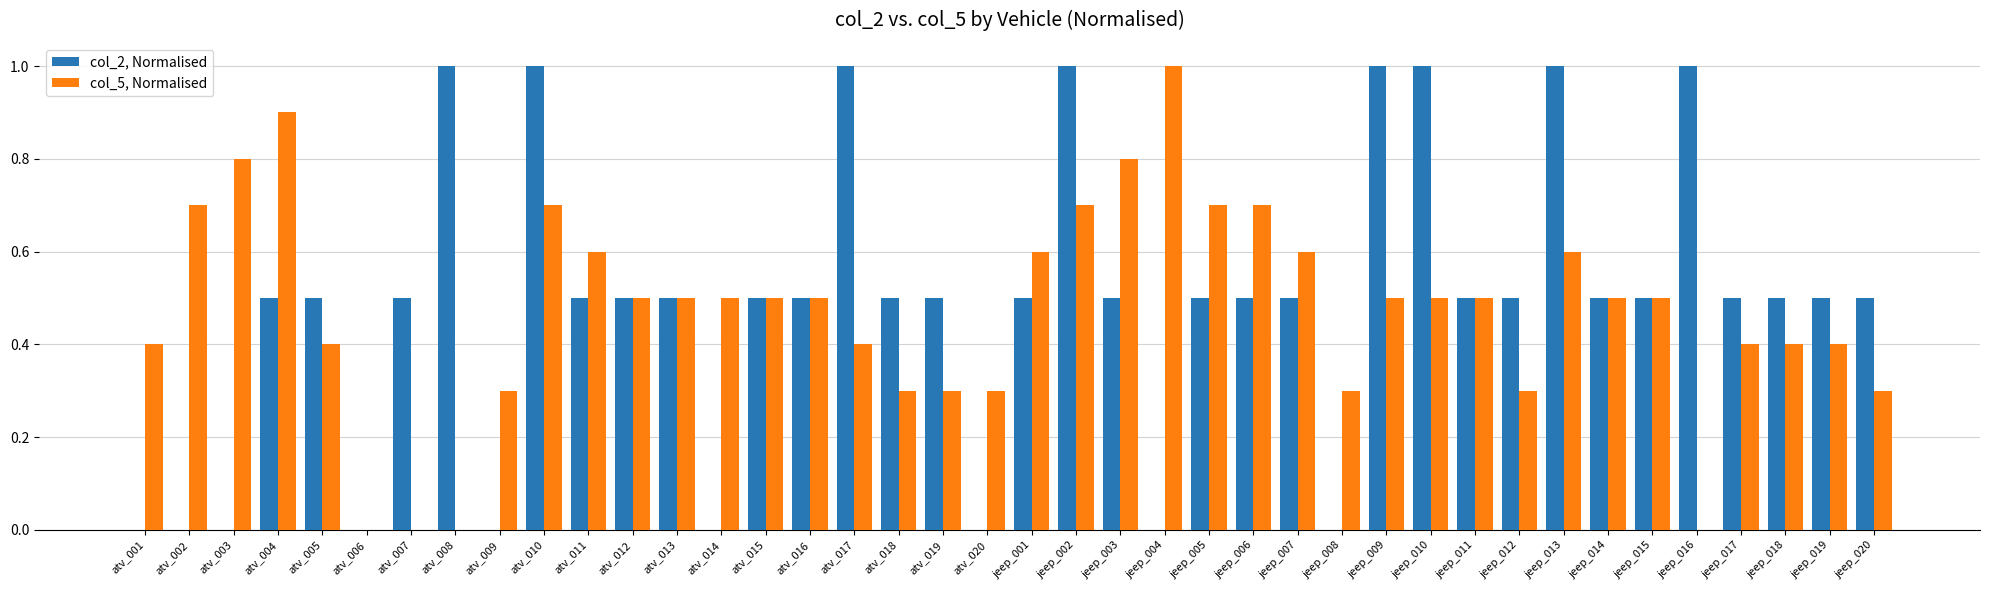

The value of col_5, Normalised at jeep_010 is 0.9. True or false?

False